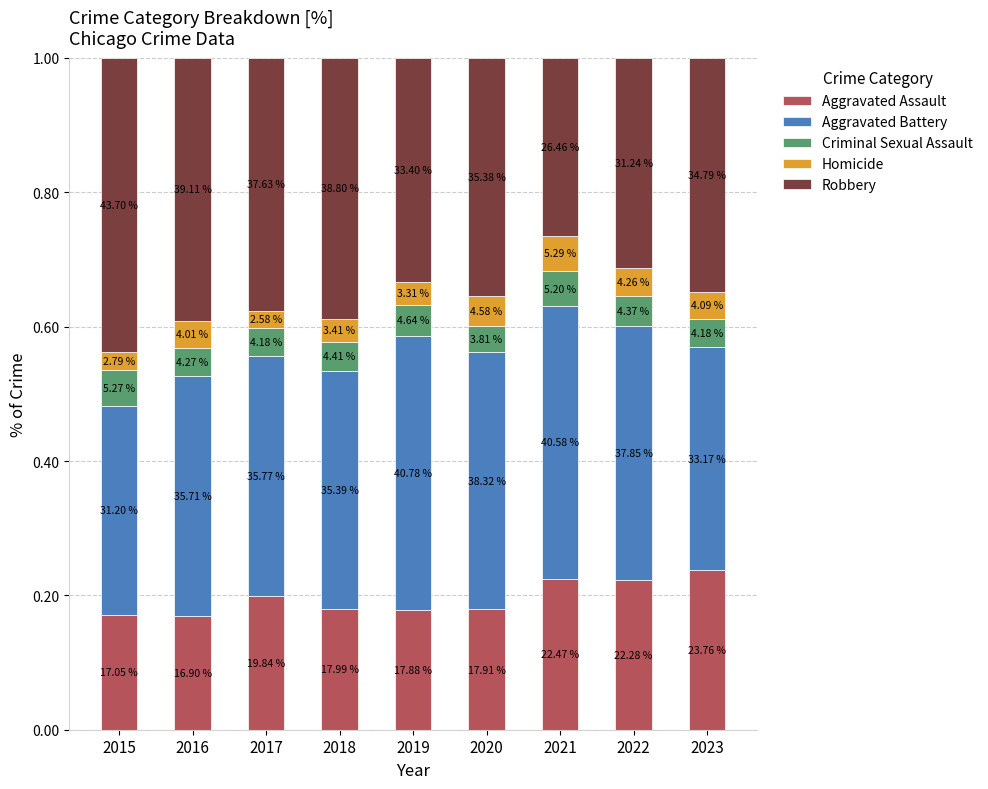

Are the bars grouped side by side (vs. stacked)?

No